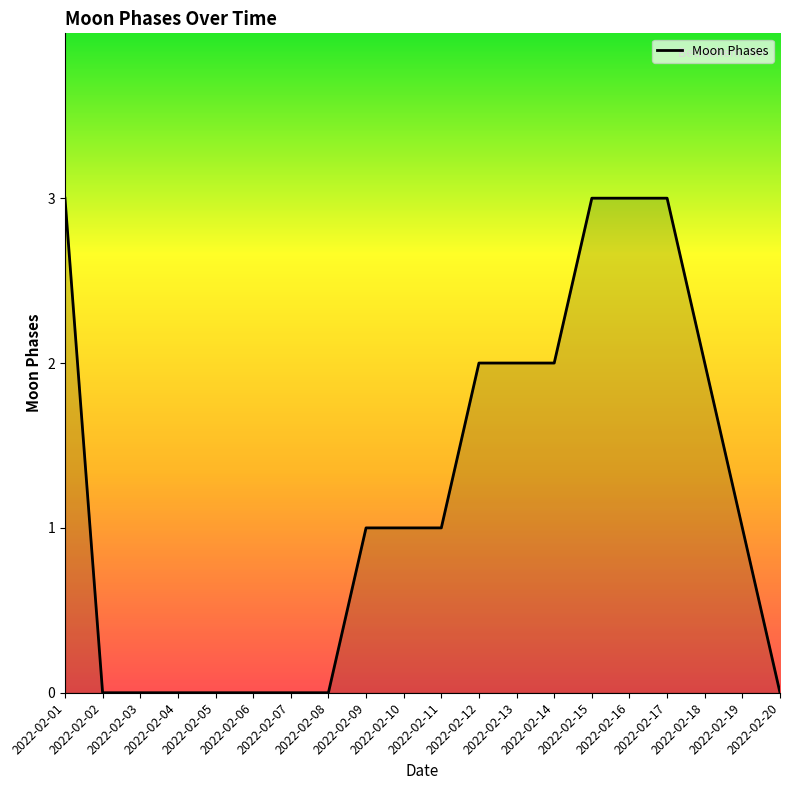

What is the greatest value displayed?

3